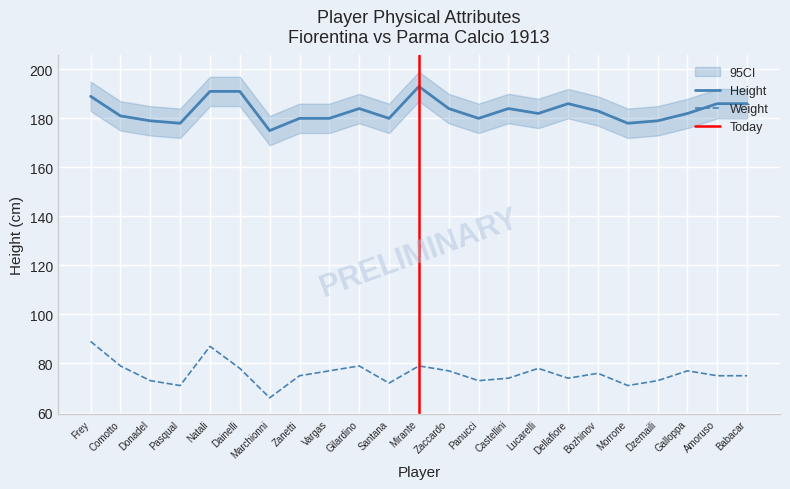

Reading right to left, extract all data points from this chart.

height: 186	186	182	179	178	183	186	182	184	180	184	193	180	184	180	180	175	191	191	178	179	181	189
weight: 75	75	77	73	71	76	74	78	74	73	77	79	72	79	77	75	66	78	87	71	73	79	89